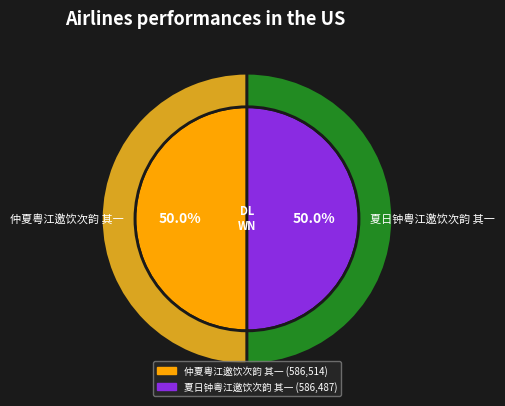

Is there a majority slice in this chart?

Yes